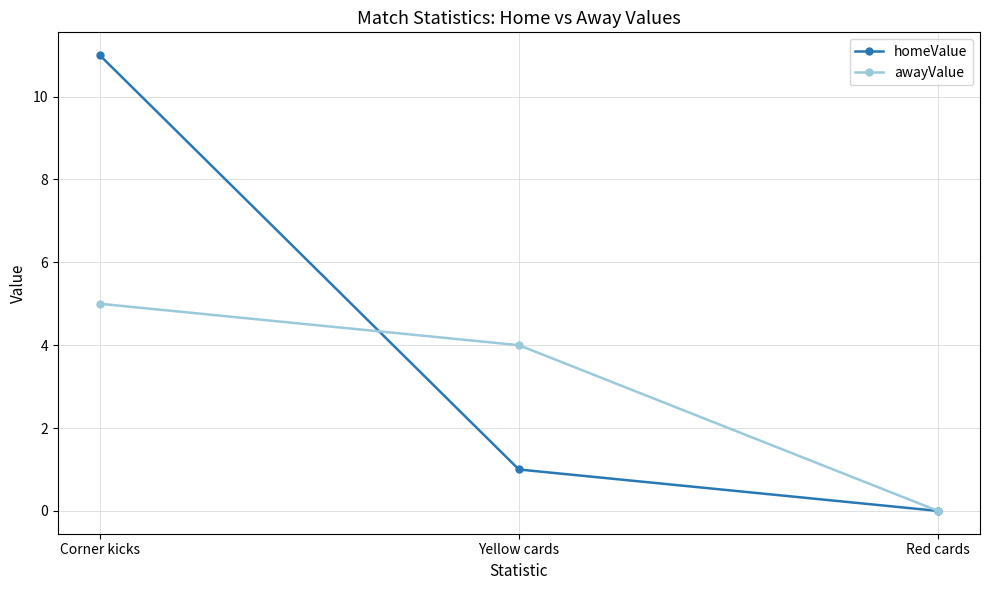

What is the sum of all awayValue values?

9